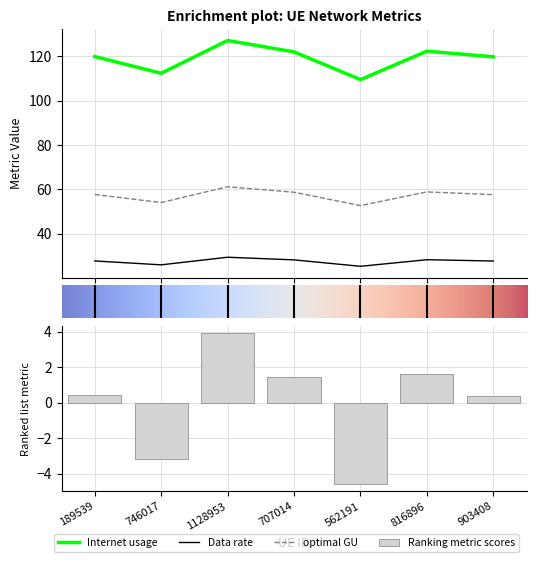

Rank the categories by optimal GU value from highest to lowest.

1128953, 816896, 707014, 189539, 903408, 746017, 562191